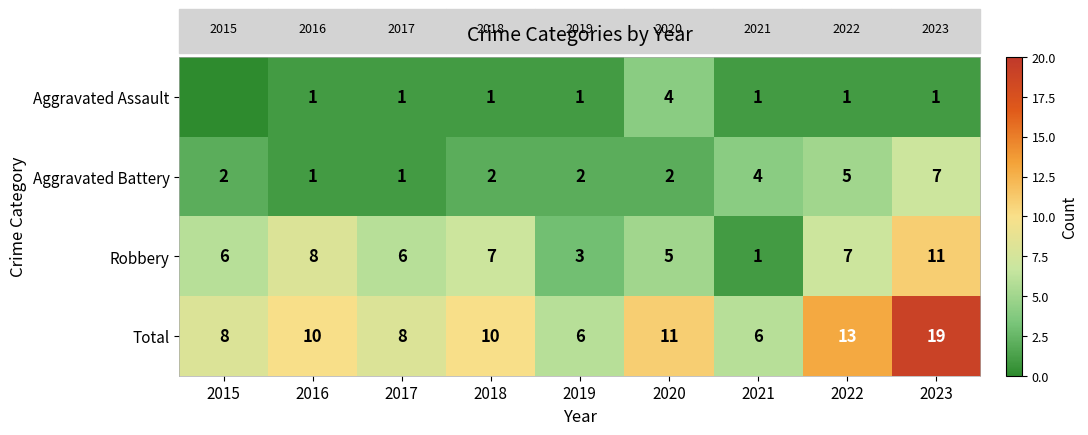

The Robbery series shows 11 at 2023. True or false?

True